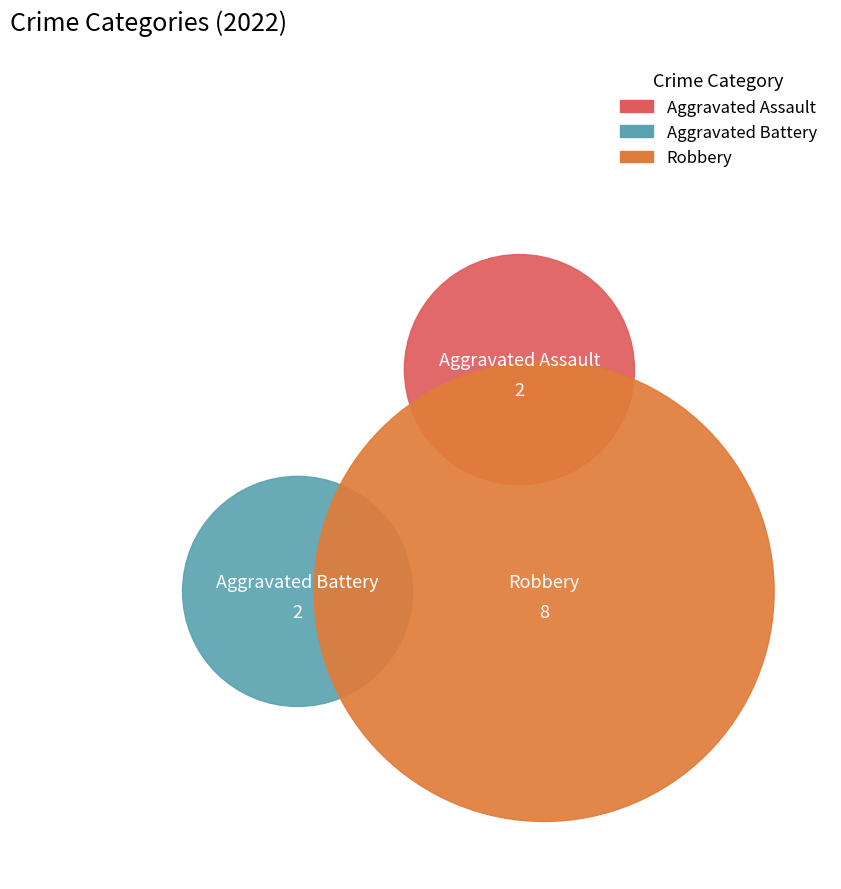

How many segments does this pie chart have?

3